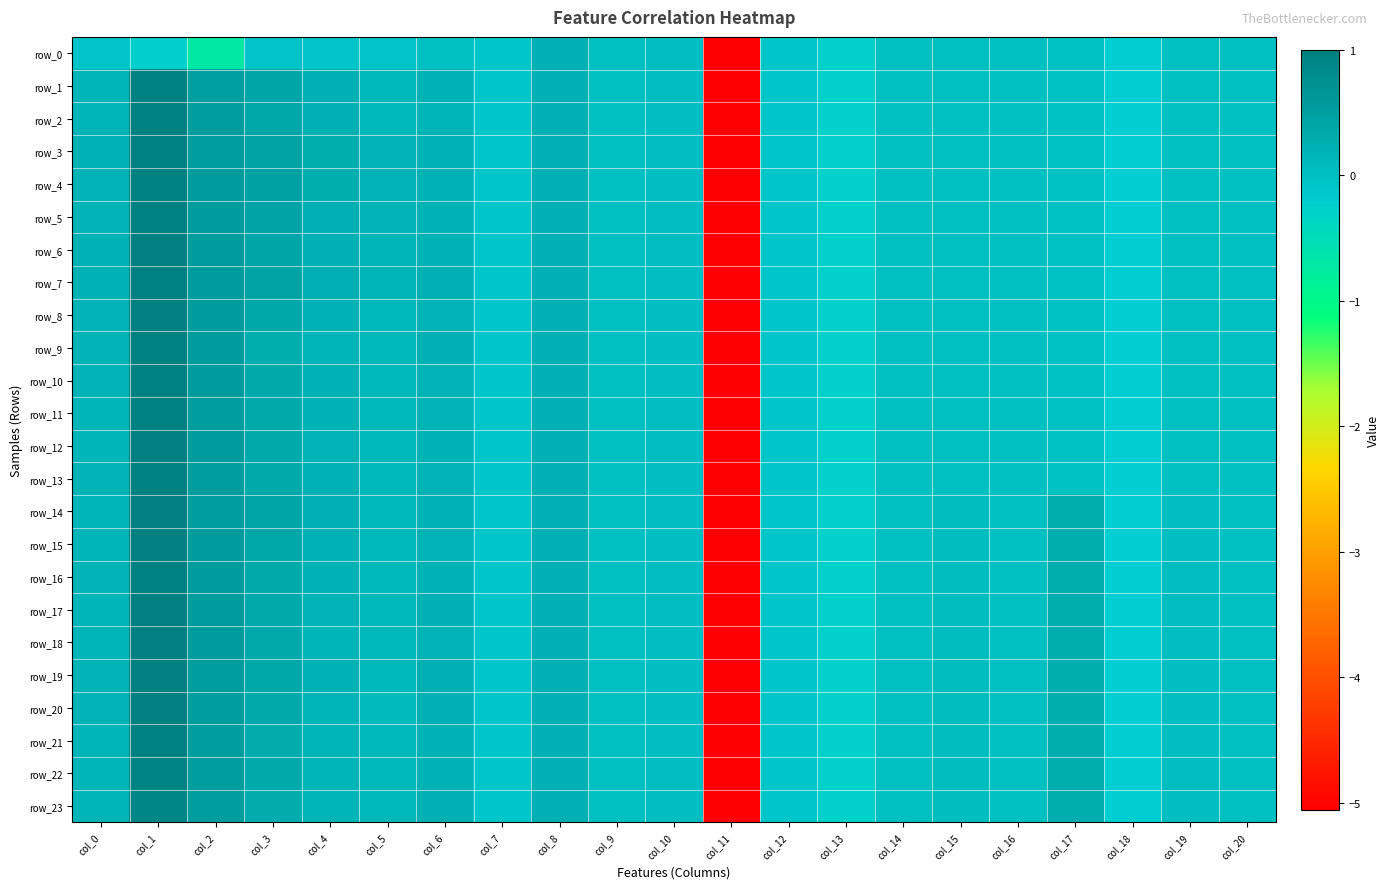

Where does the row_19 series first go above 0?

col_0